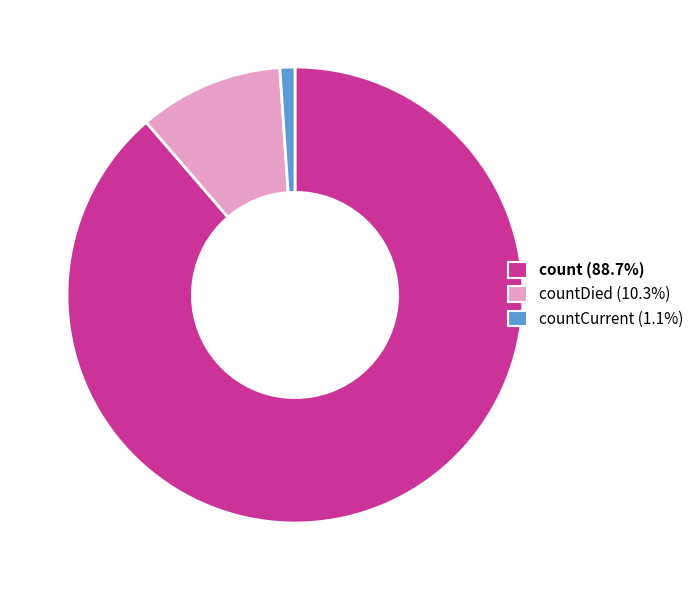

Does any single category account for the majority?

Yes